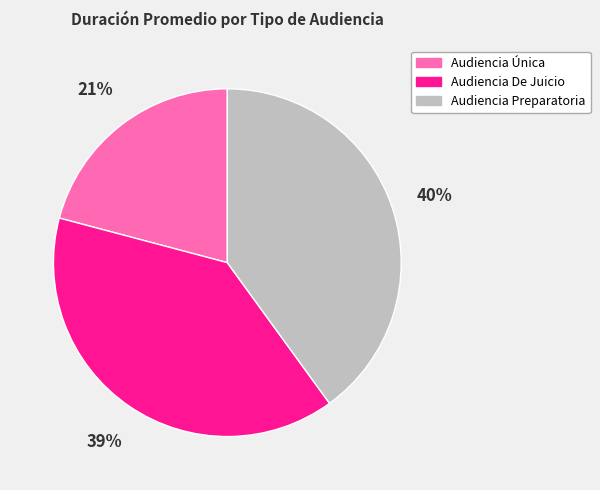

Is Audiencia De Juicio the majority of the pie?

No